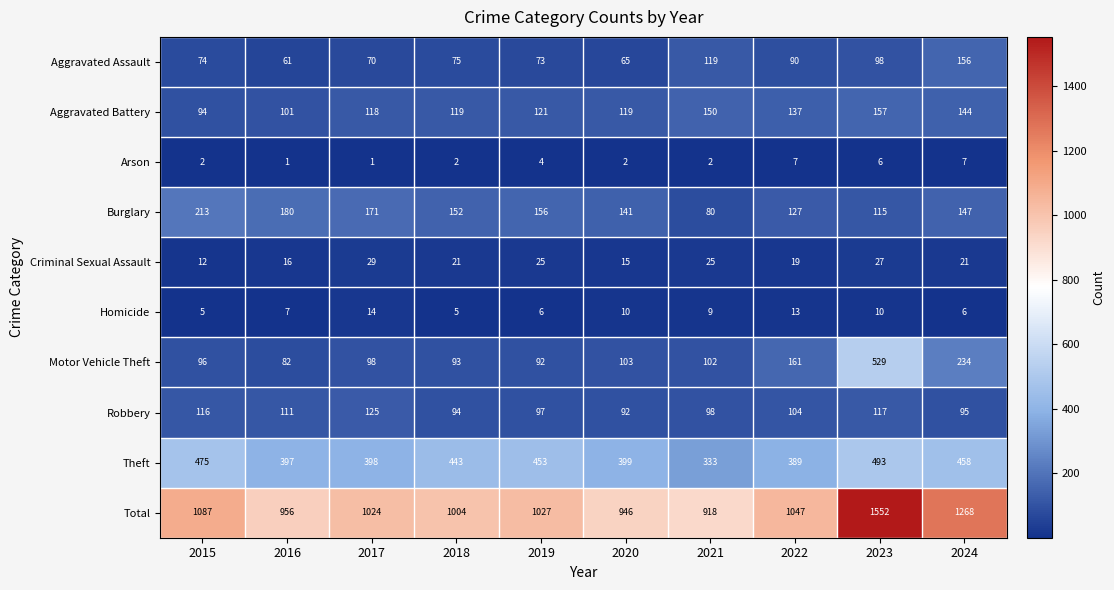

What is the greatest value displayed?

1552